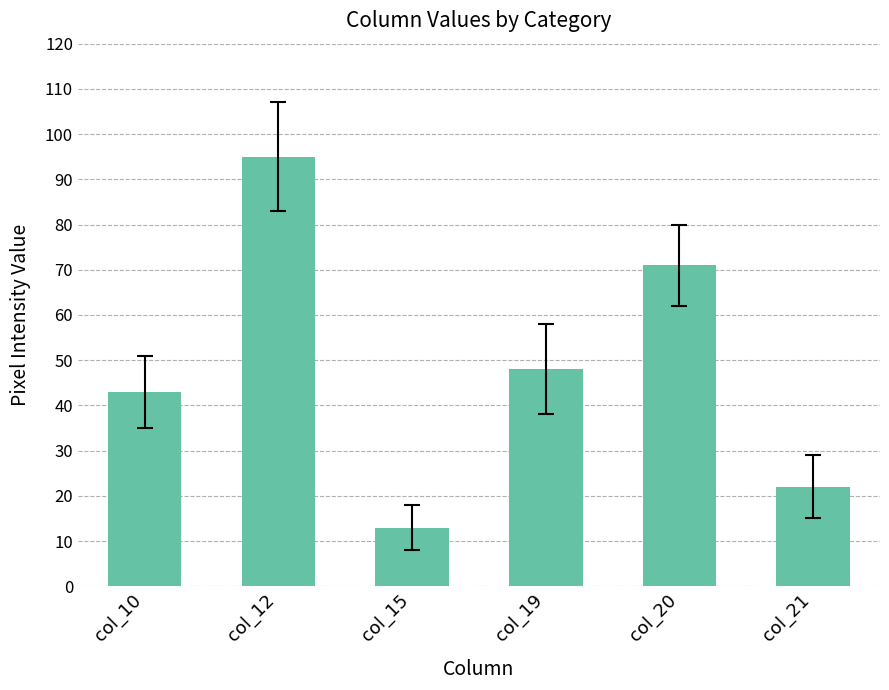

Which category has the highest value across all series?

col_12